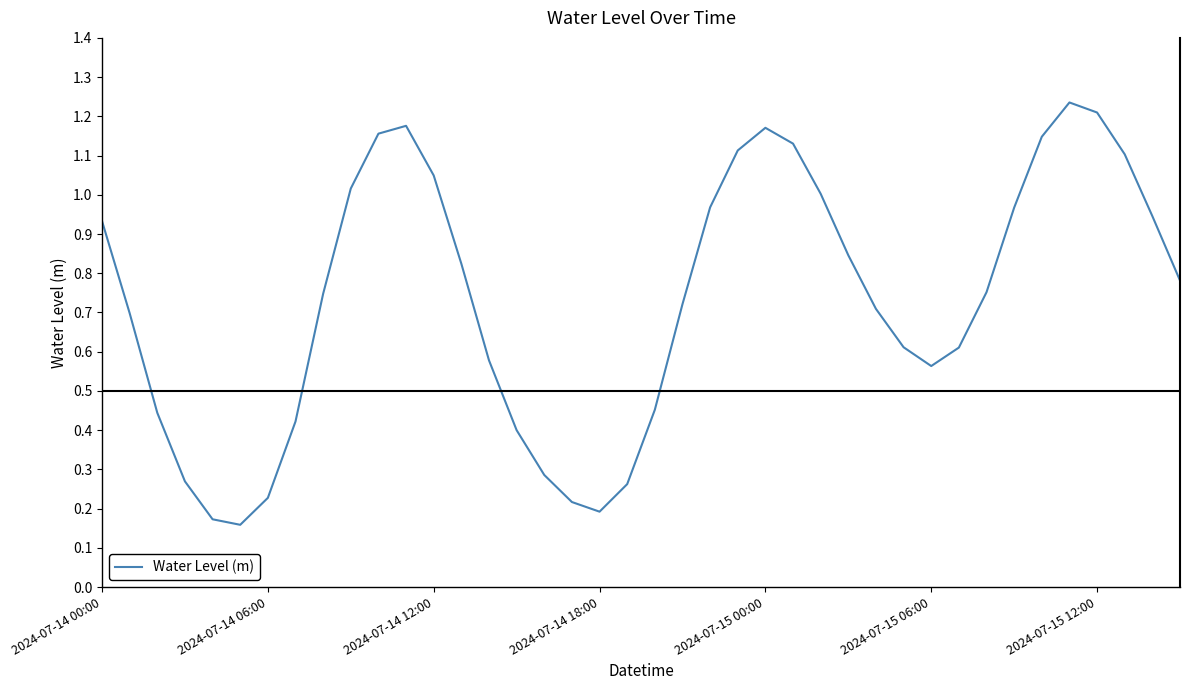

What is the greatest value displayed?

1.2